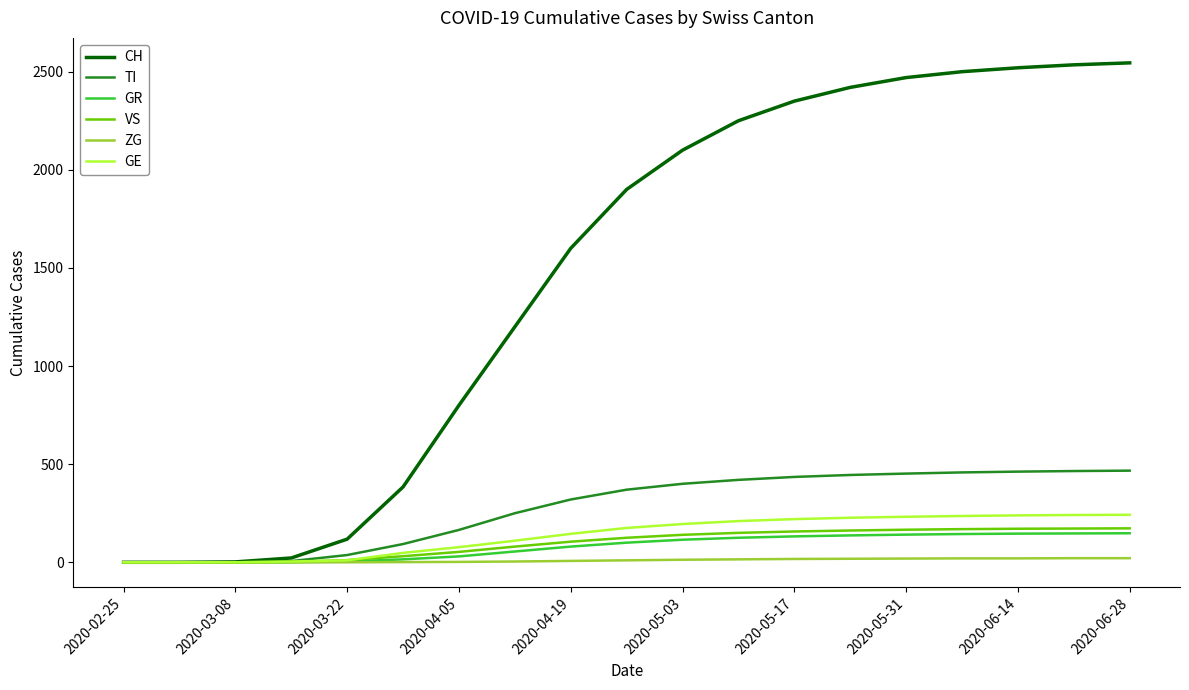

Which series has the largest total across all categories?

CH